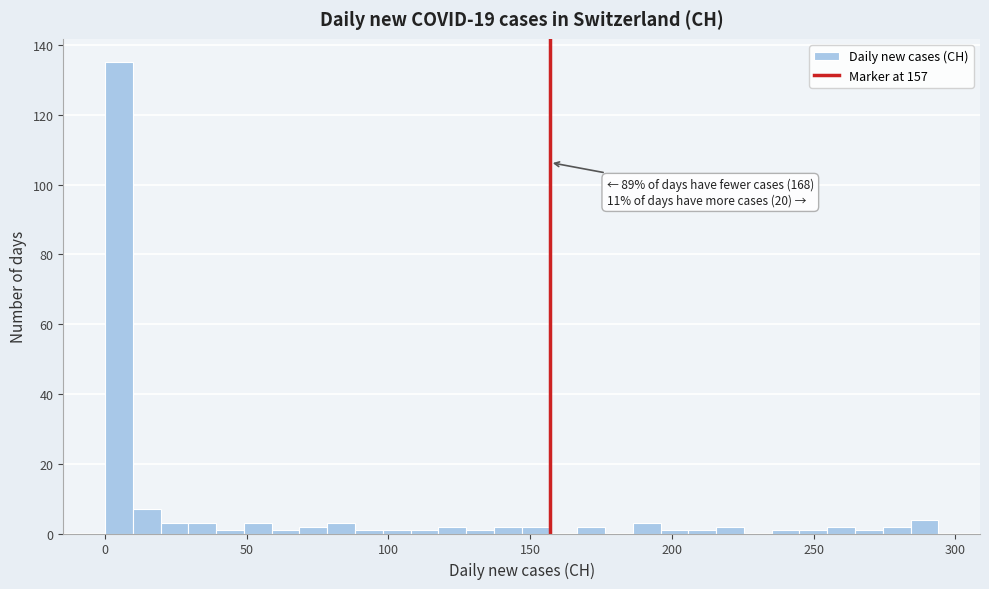

Around what value on the x-axis is the tallest bar? Give the approximate position of its centre, as read against the axis.

5